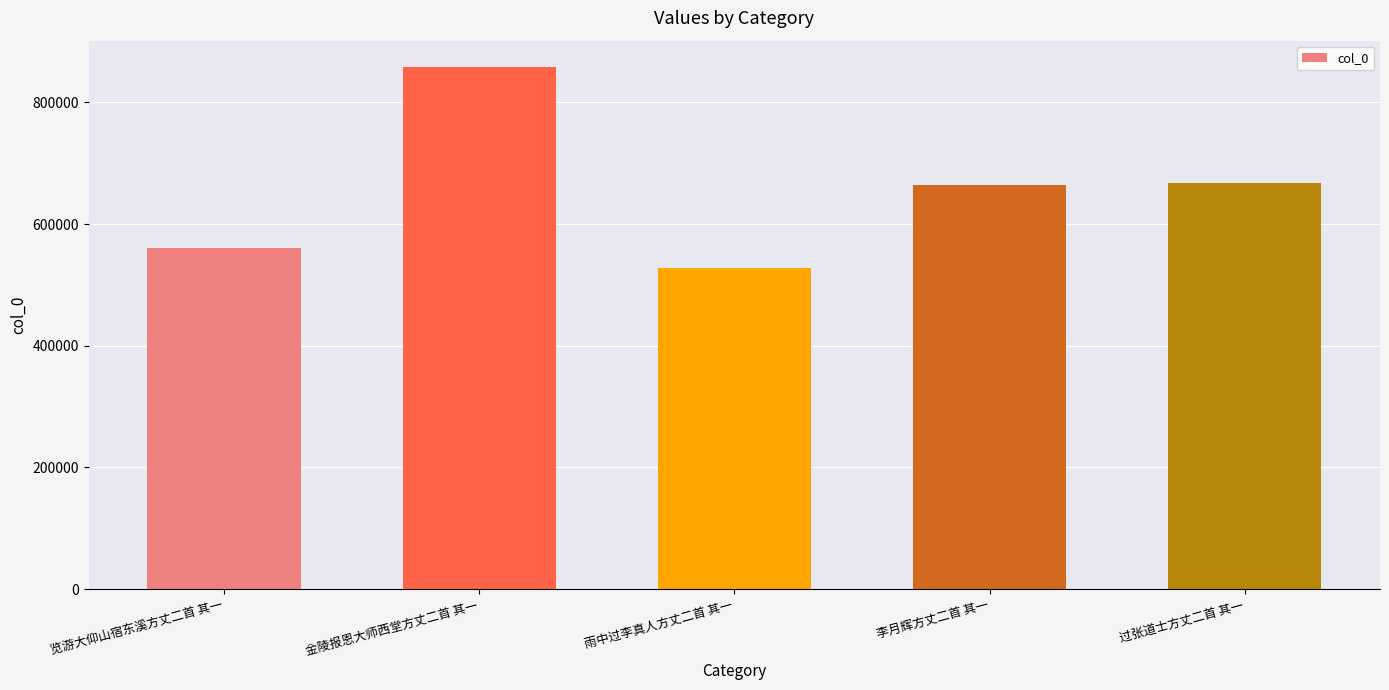

Reading right to left, list all the values displayed in this chart.

过张道士方丈二首 其一=667787	李月辉方丈二首 其一=663726	雨中过李真人方丈二首 其一=528161	金陵报恩大师西堂方丈二首 其一=858364	览游大仰山宿东溪方丈二首 其一=560814